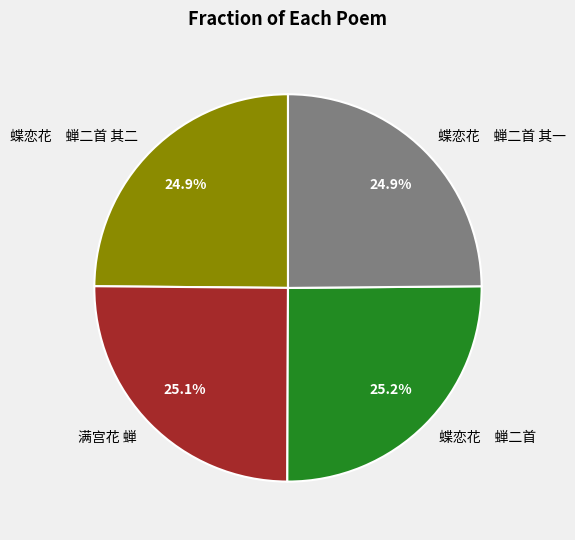

Is there a majority slice in this chart?

No